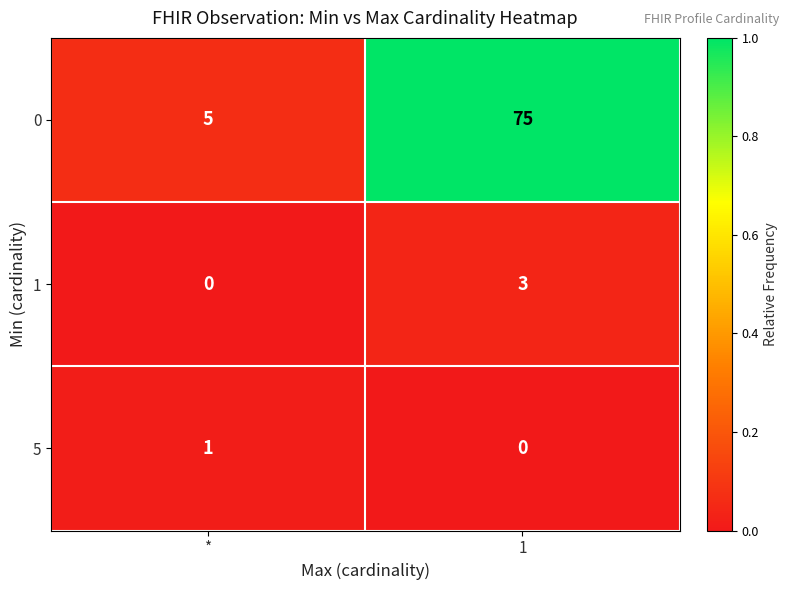

At which label does 0 reach its minimum?

*